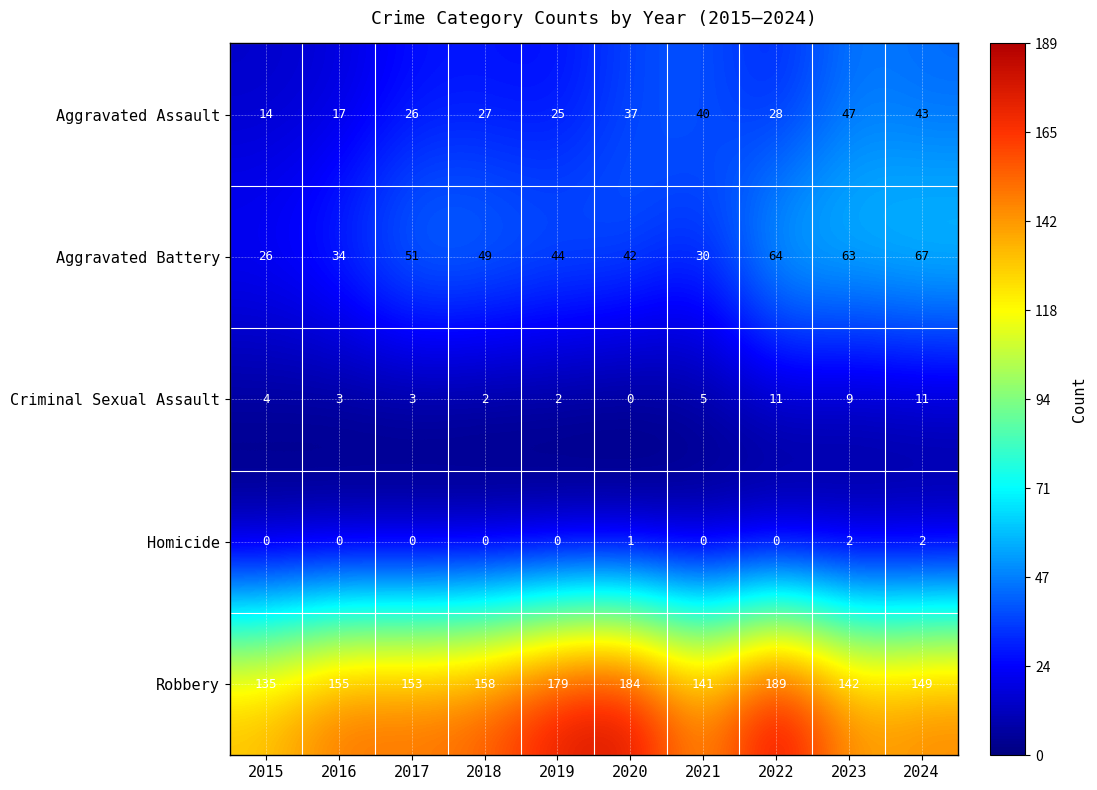

How many series are shown in this chart?

5